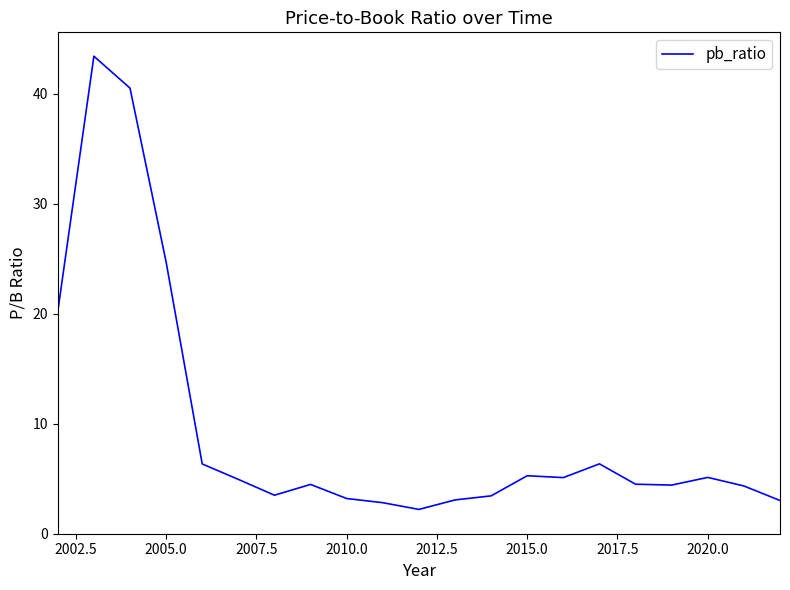

Count the number of categories in the chart.

21